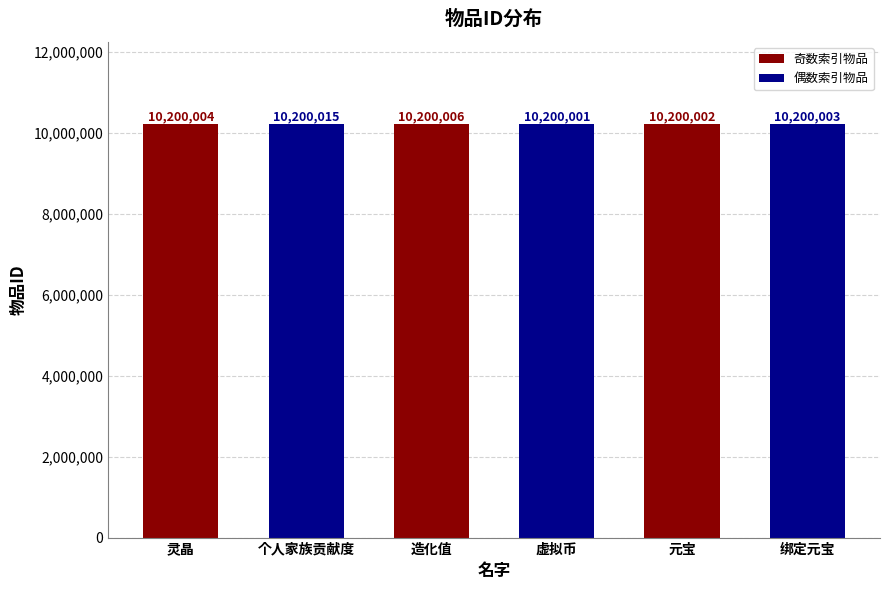

What value does the data have at 绑定元宝?

10200003